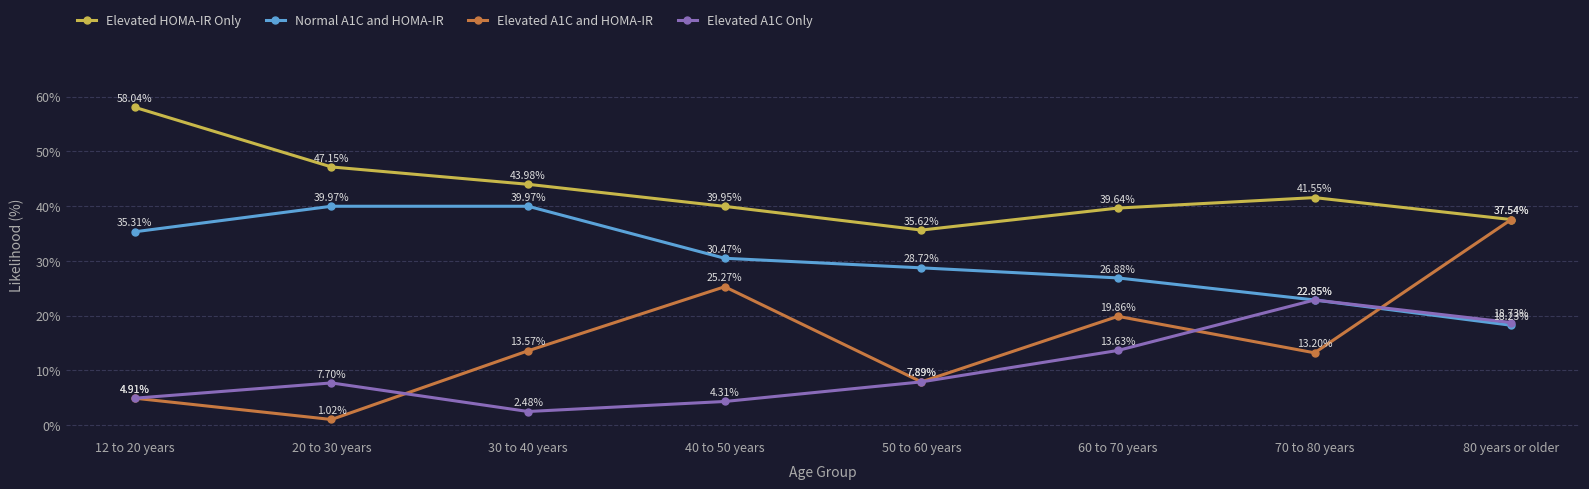

At which category is the sum across all series the highest?

80 years or older